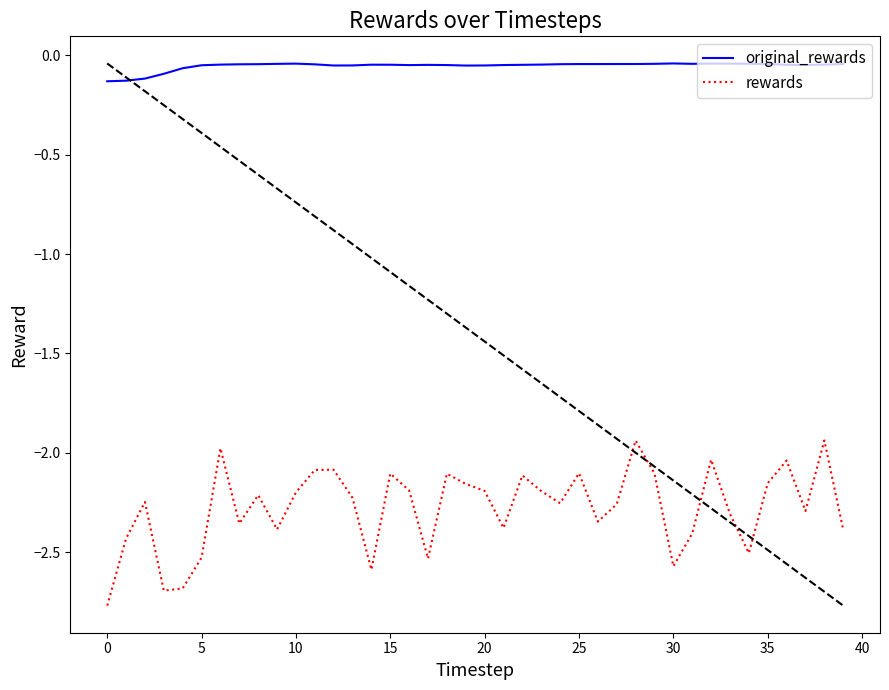

True or false: original_rewards and rewards cross at least once.

False